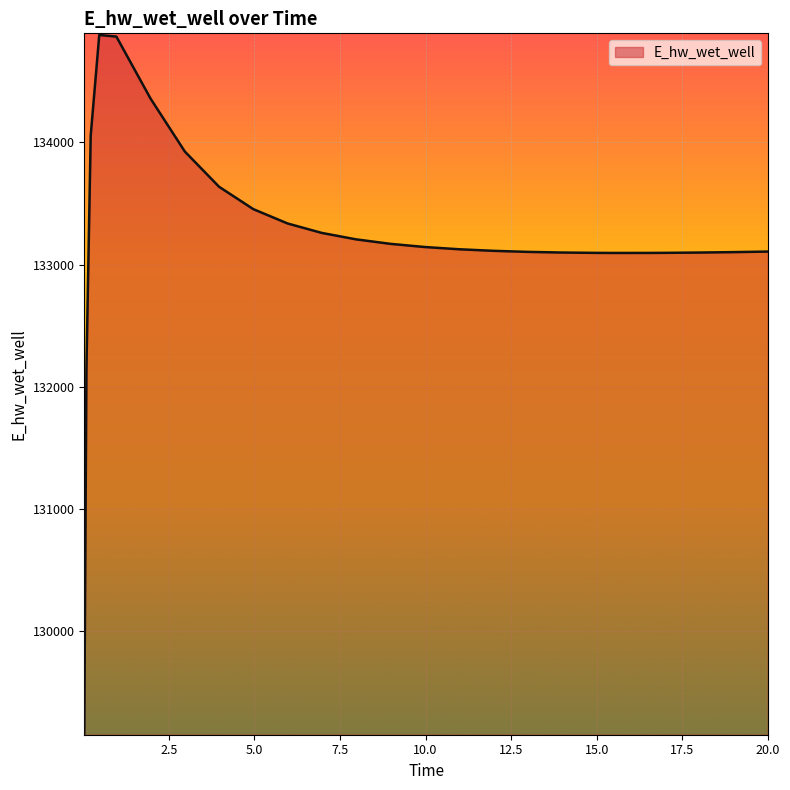

What is the maximum value shown in the chart?

134879.0